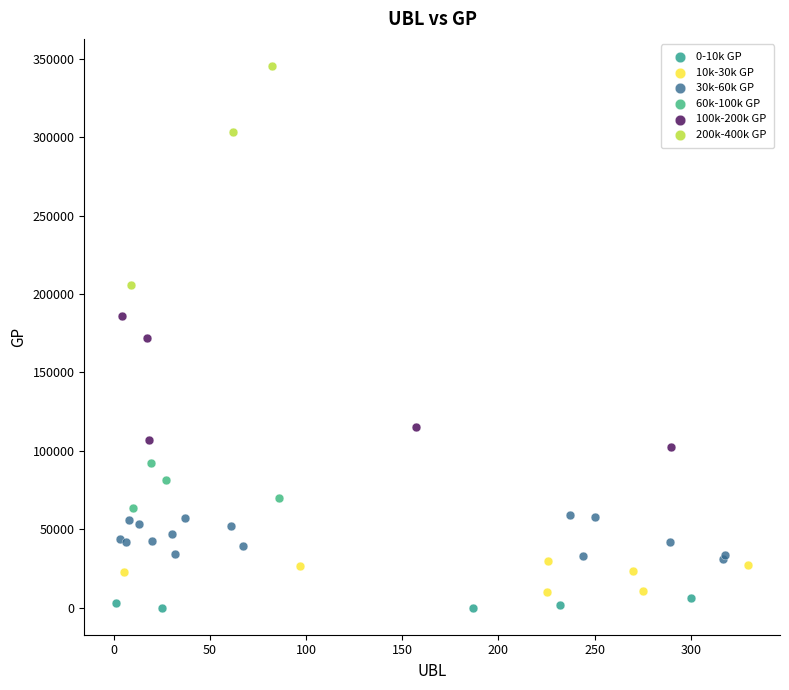

Which series has the largest Y range (max minus min)?

200k-400k GP